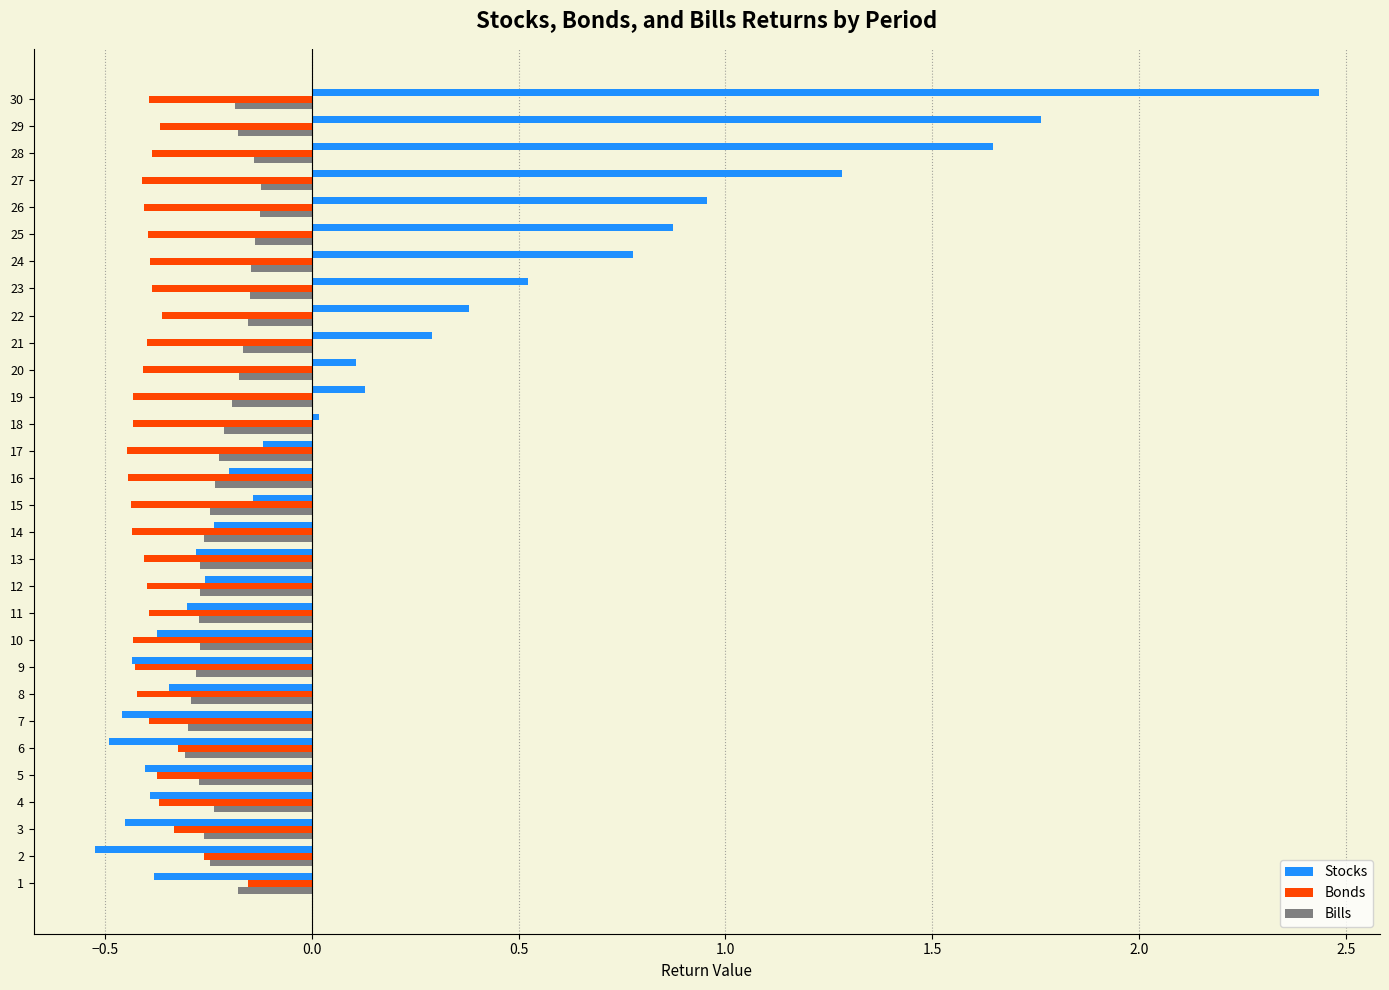

Which label corresponds to the largest value in the chart?

30